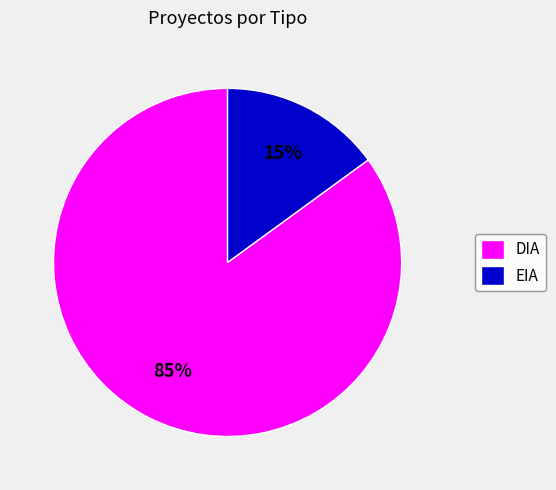

Count the number of slices in the pie.

2